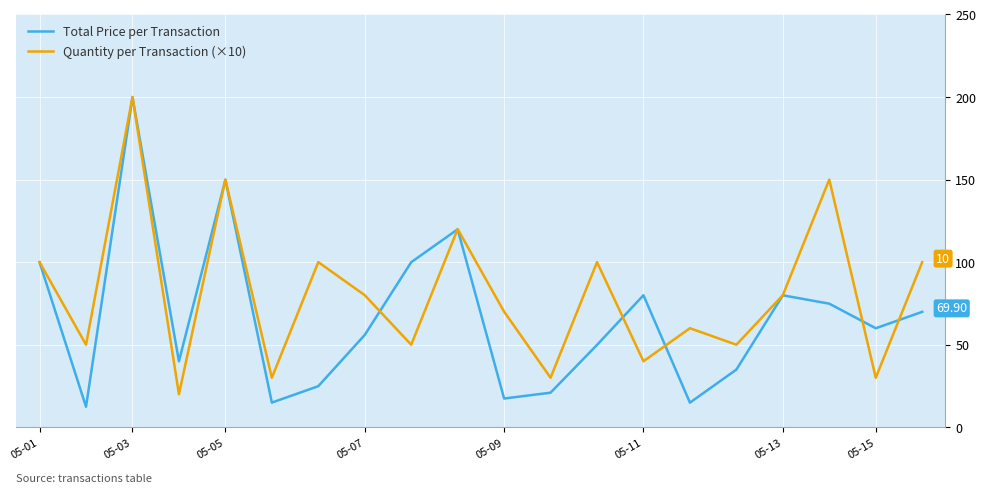

What is the average value of the Total Price per Transaction series?

66.0